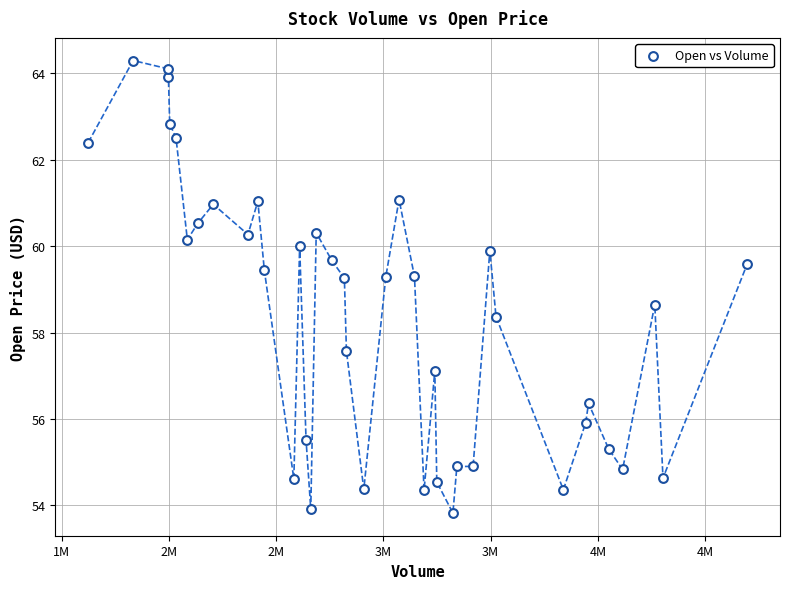

What is the range of Y values (max minus min)?

10.5